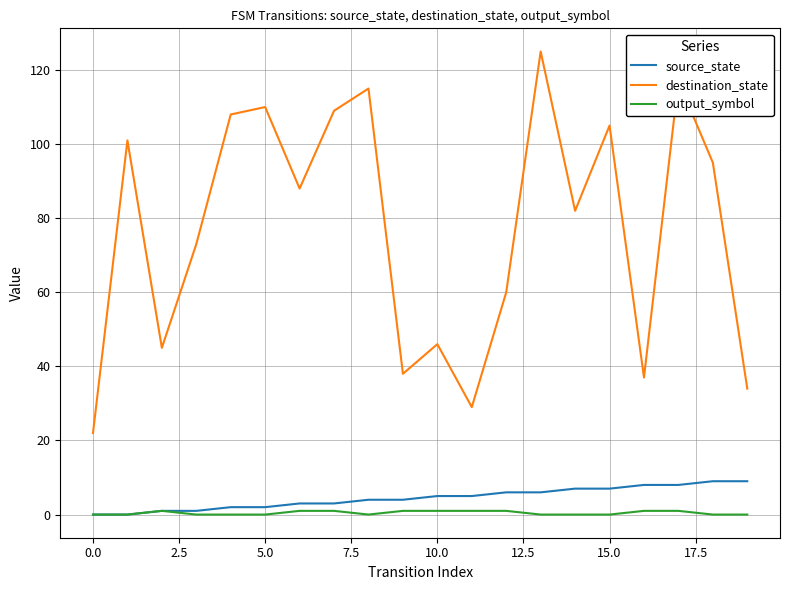

What is the highest value of the destination_state series?

125